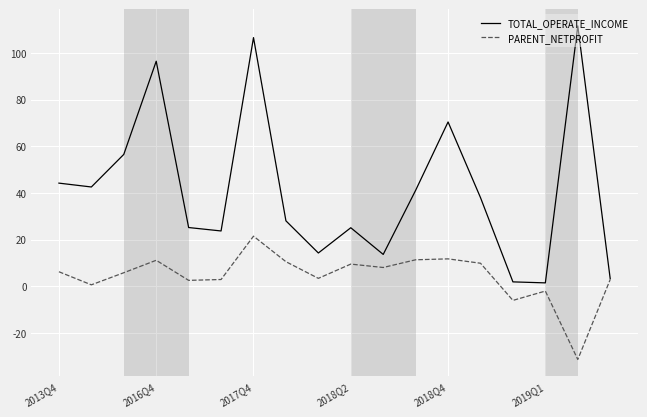

What is the maximum value shown in the chart?

111.6